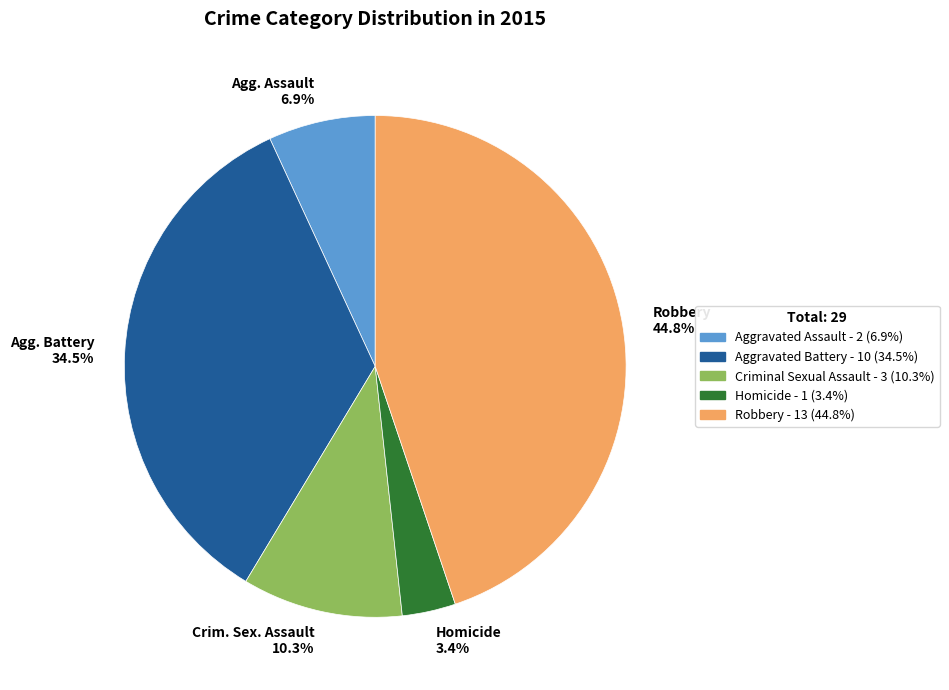

Is there any slice that represents more than half of the pie?

No